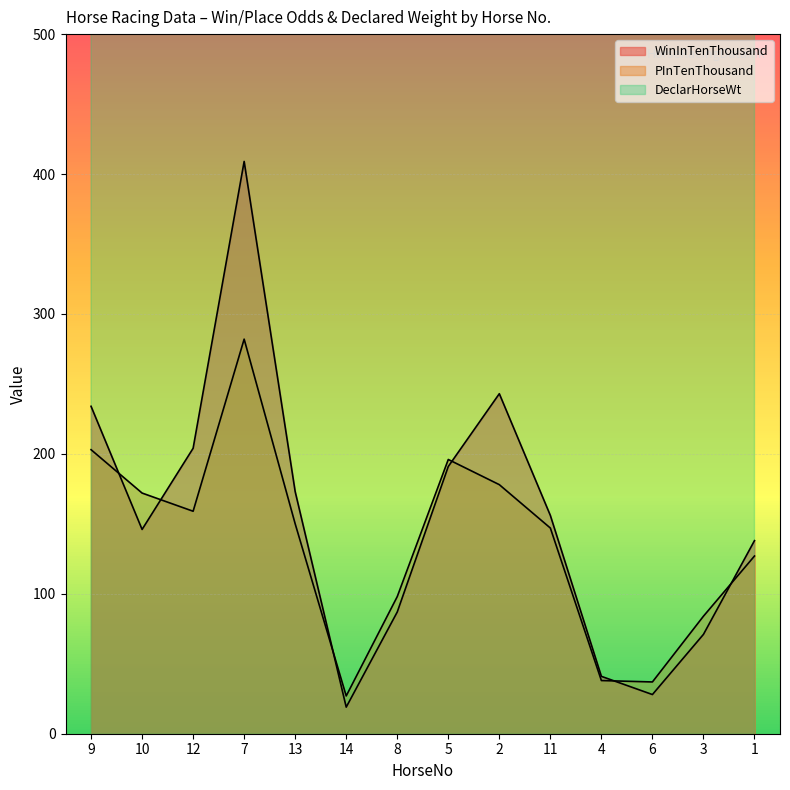

Reading right to left, extract all data points from this chart.

WinInTenThousand: 138	71	28	41	156	243	191	87	19	173	409	204	146	234
PInTenThousand: 127	84	37	38	147	178	196	98	27	150	282	159	172	203
DeclarHorseWt: 955	1154	1155	1189	994	1162	1012	1027	1050	1090	1224	1109	1189	1043